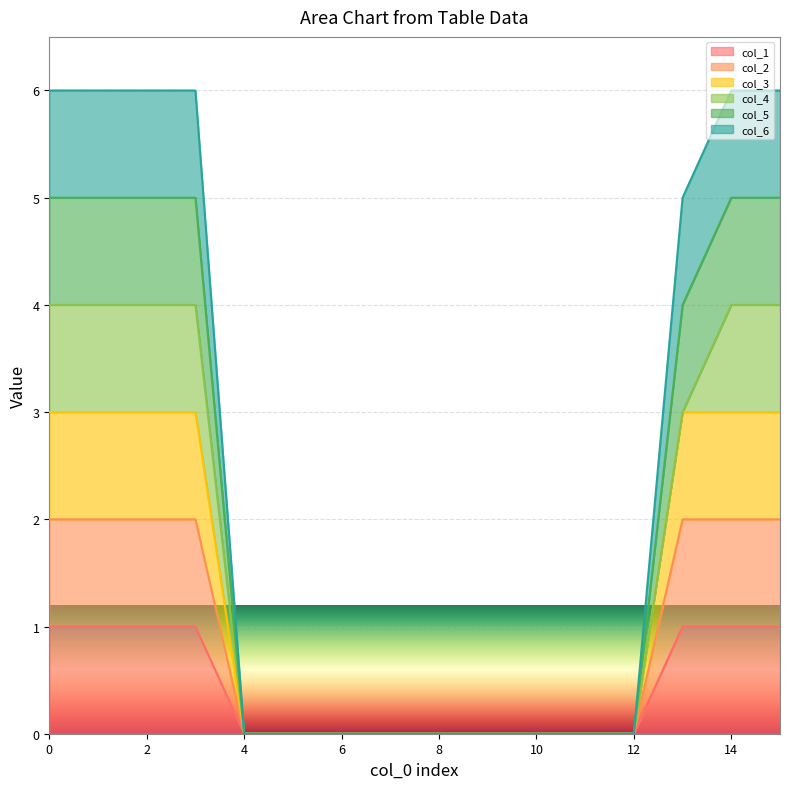

How many data points in col_3 are above 0?

7